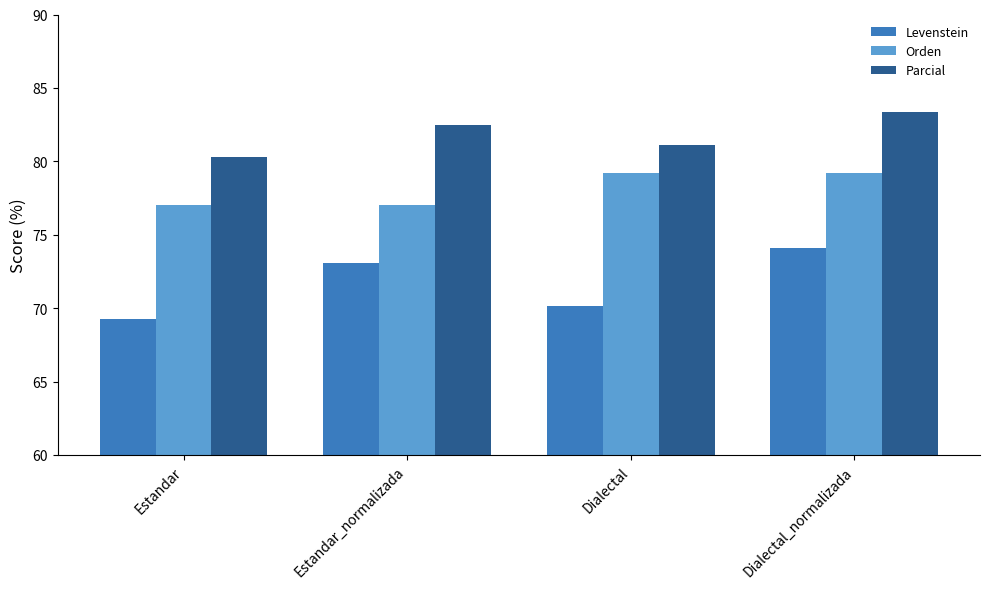

List the series in order of their peak value, highest first.

Parcial, Orden, Levenstein